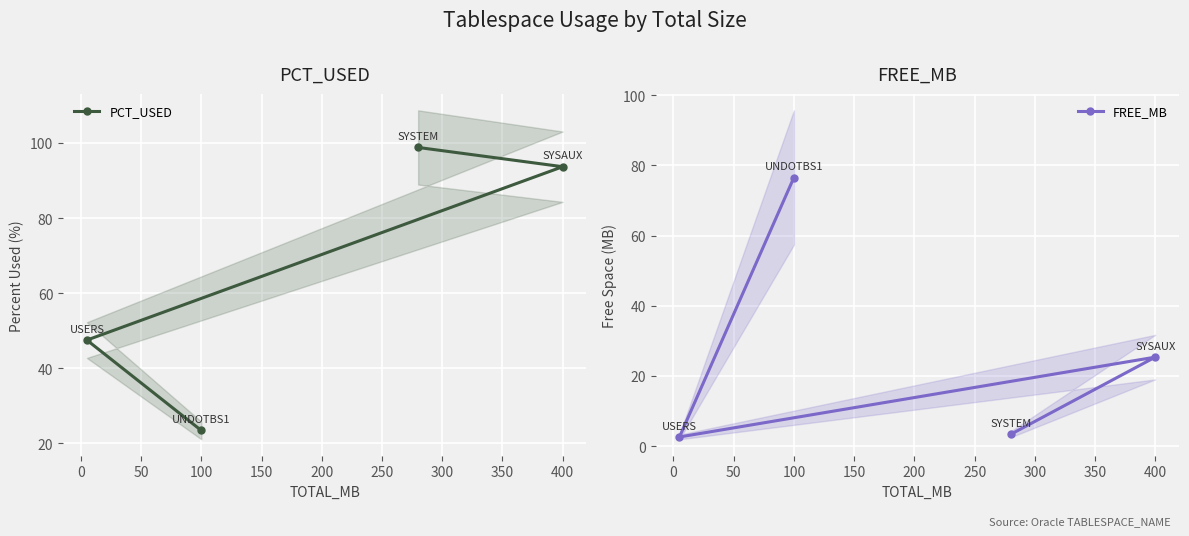

List the series in order of their overall mean, highest first.

PCT_USED, FREE_MB